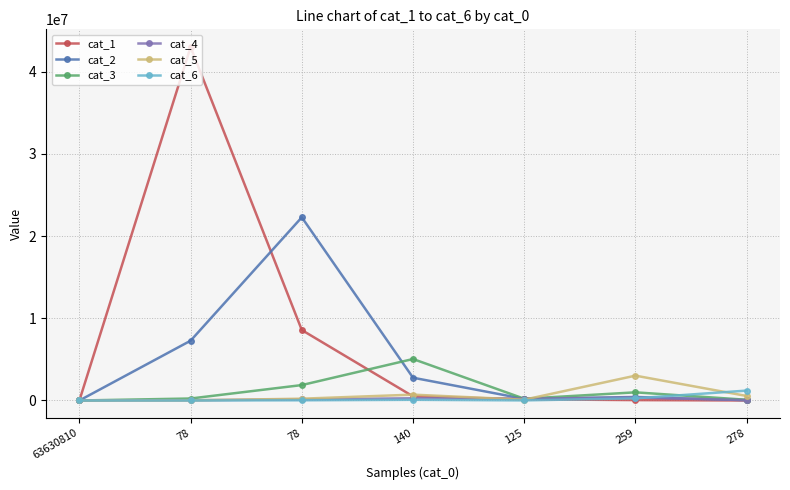

Reading left to right, extract all data points from this chart.

cat_1: 63630810=0	78=42982895	78=8566708	140=502873	125=149203	259=47813	278=2697
cat_2: 63630810=0	78=7270881	78=22275455	140=2770696	125=197673	259=427145	278=42062
cat_3: 63630810=0	78=241090	78=1875492	140=5044302	125=214691	259=992259	278=87354
cat_4: 63630810=0	78=29951	78=134800	140=269608	125=225482	259=354876	278=47496
cat_5: 63630810=0	78=16834	78=218539	140=711471	125=97539	259=3020990	278=551546
cat_6: 63630810=0	78=1457	78=25259	140=84345	125=12454	259=262447	278=1203849